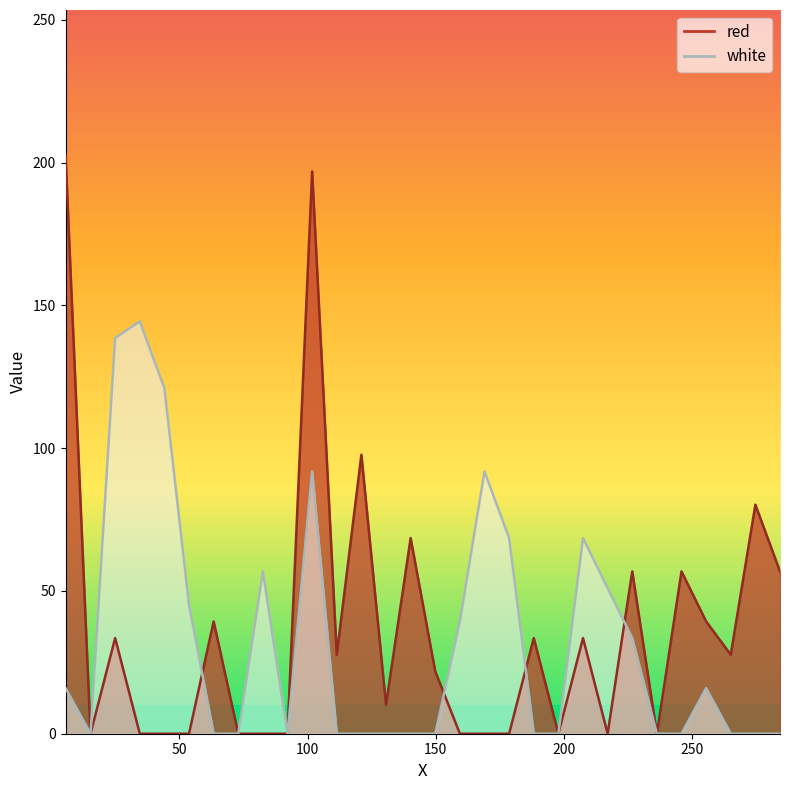

Is the value of red at 140.2 greater than the value of white at 178.6?

No